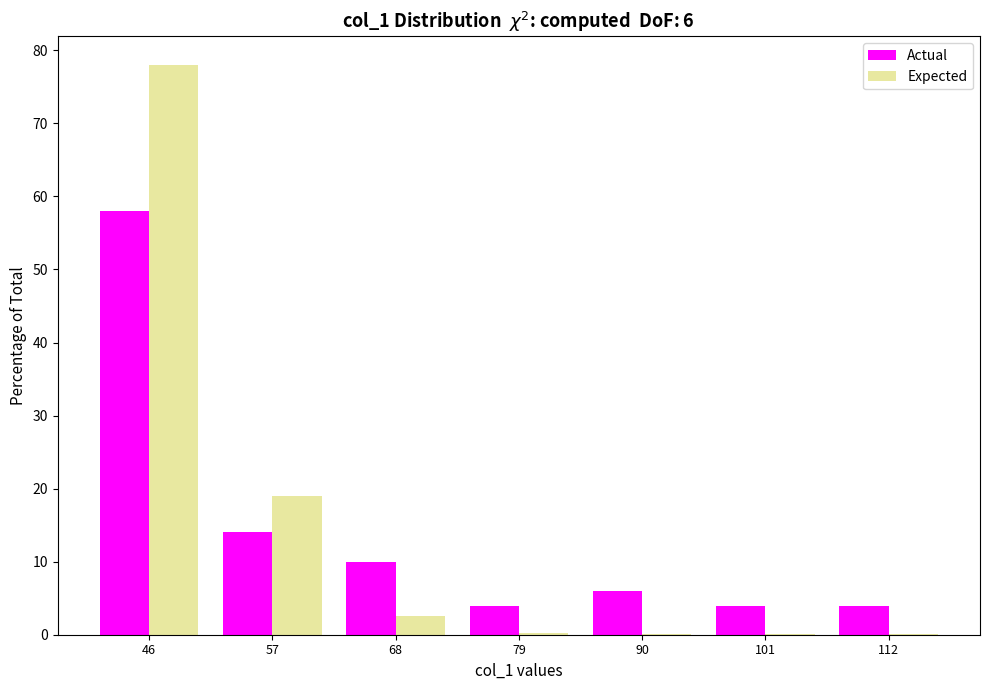

In the Expected series, which range on the x-axis has the tallest bar?

40 to 52